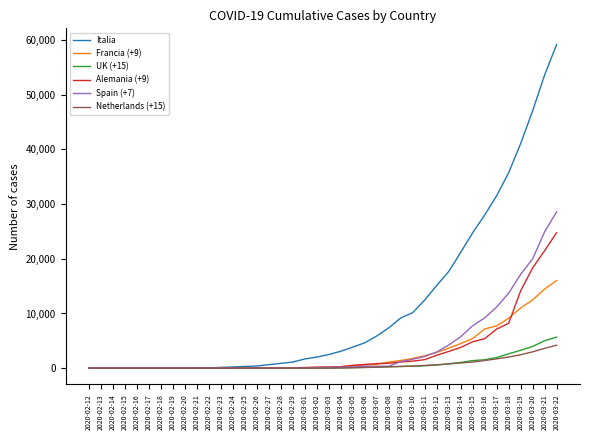

List the series in order of their peak value, lowest first.

Netherlands (+15), UK (+15), Francia (+9), Alemania (+9), Spain (+7), Italia